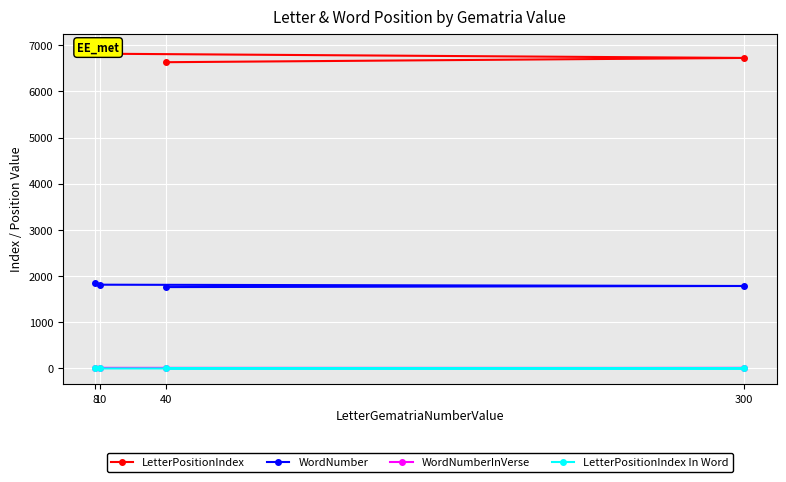

Reading left to right, transcribe all the data shown in this chart.

LetterPositionIndex: 40=6634	300=6726	10=6818	8=6910
WordNumber: 40=1763	300=1787	10=1815	8=1841
WordNumberInVerse: 40=3	300=12	10=14	8=15
LetterPositionIndex In Word: 40=2	300=1	10=1	8=2